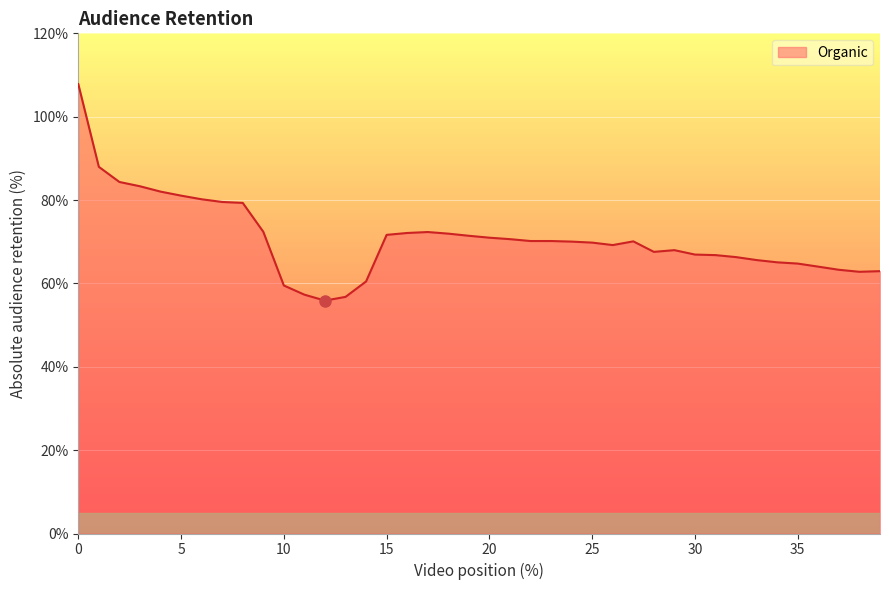

What is the minimum value shown in the chart?

55.9